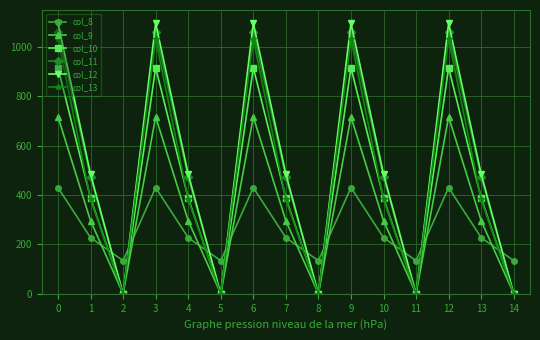

Which series ends up on top after the final intersection of col_10 and col_8?

col_8